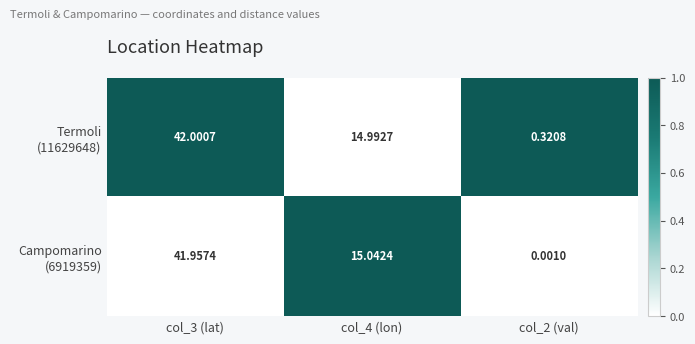

Which series has the largest total across all categories?

Termoli (11629648)